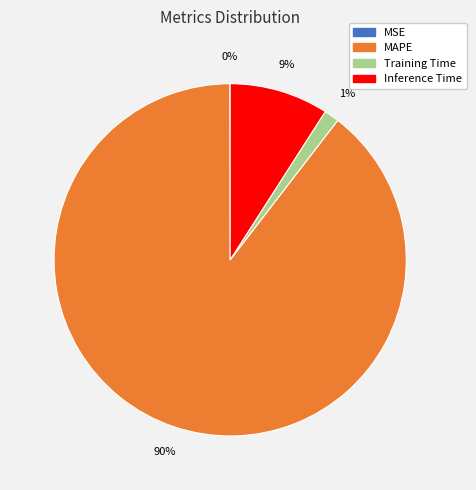

Is it true that Inference Time is 21% of the pie?

False